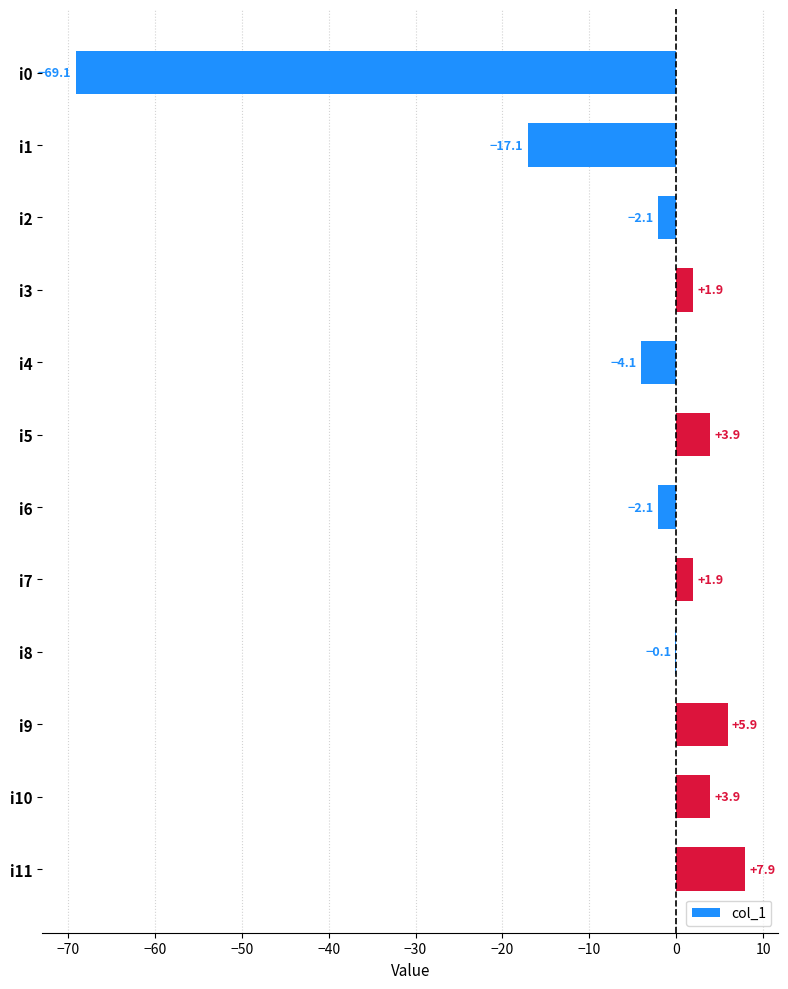

What is the maximum value shown in the chart?

7.9